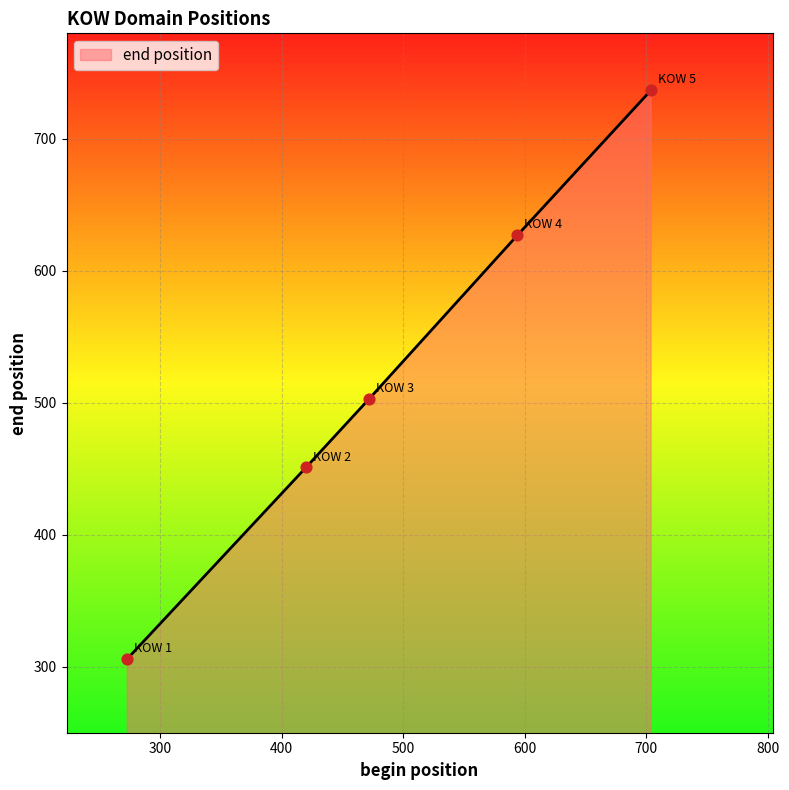

What is the smallest value displayed?

306